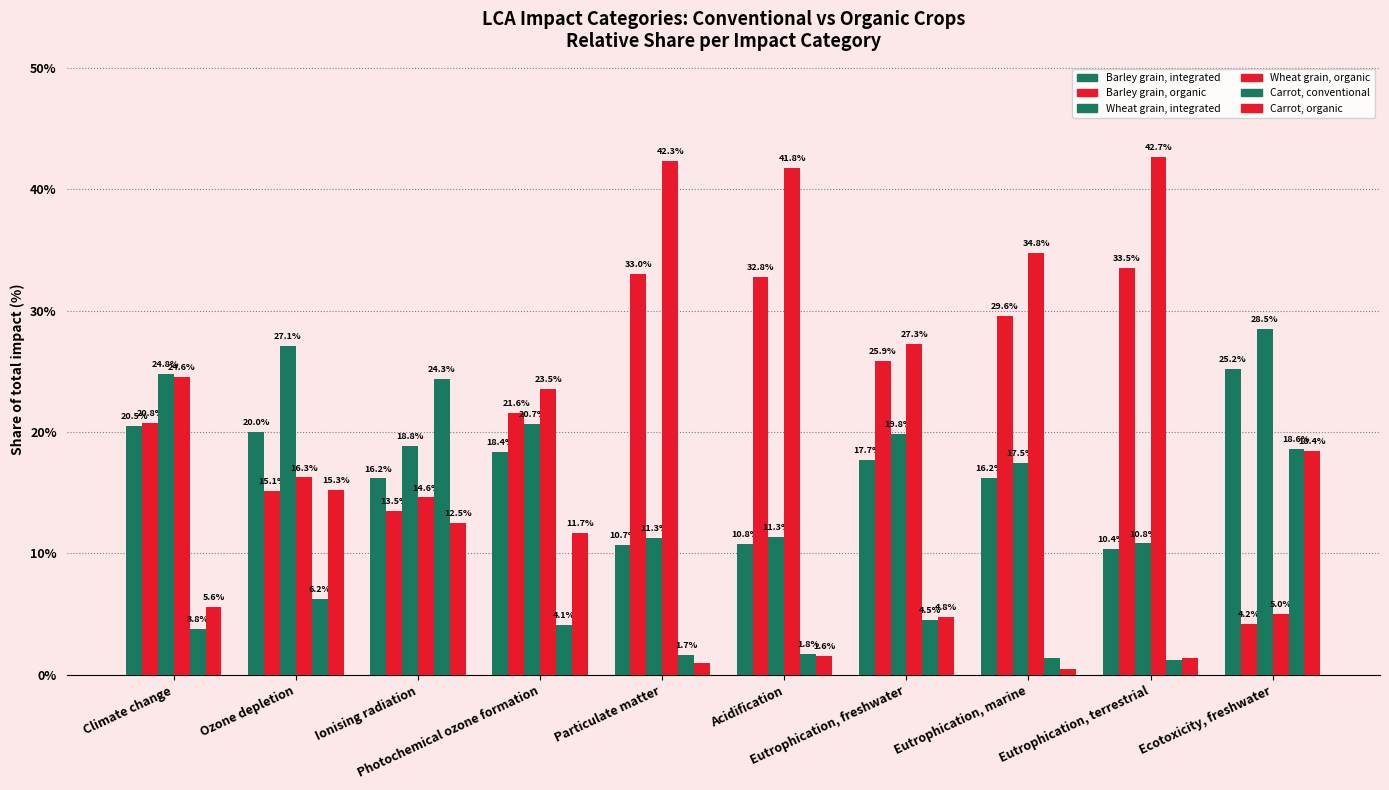

The Barley grain, organic series shows 20.8 at Climate change. True or false?

True